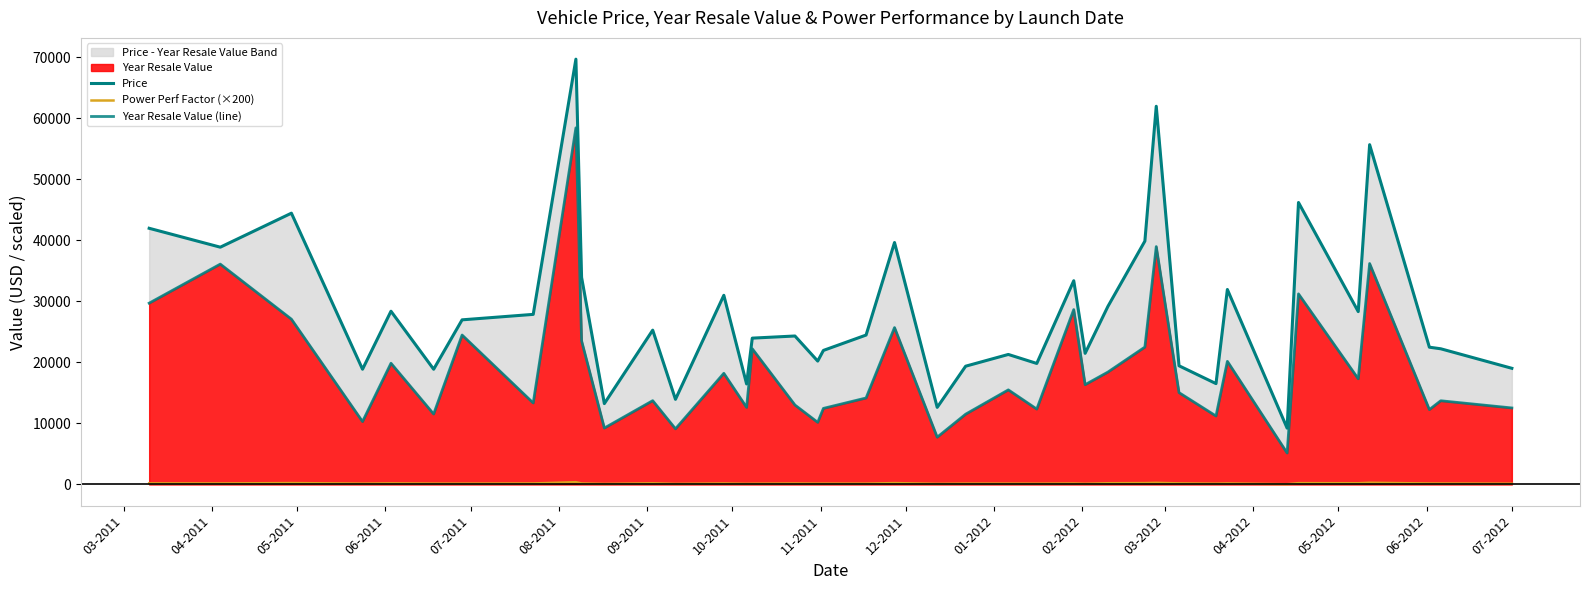

Reading left to right, what are all the values shown in this chart?

Price: 42000.0	38900.0	44475.0	18890.0	28400.0	18890.0	26990.0	27885.0	69725.0	33950.0	13260.0	25300.0	13960.0	31010.0	16480.0	23990.0	24340.0	20230.0	21975.0	24495.0	39665.0	12640.0	19390.0	21315.0	19840.0	33400.0	21500.0	29185.0	39895.0	62000.0	19460.0	16535.0	31965.0	9235.0	46225.0	28340.0	55705.0	22505.0	22245.0	19045.0
Power Perf Factor (×200): 182.8	168.0	231.2	140.0	182.7	143.7	142.4	168.5	376.3	169.1	92.7	191.3	96.6	167.0	107.1	125.6	162.2	135.8	142.4	139.0	227.5	104.2	144.1	142.3	131.9	163.8	116.6	203.3	227.7	269.3	180.4	134.6	171.7	46.6	219.0	202.7	282.3	161.7	160.0	131.3
Year Resale Value (line): 29725.0	36125.0	27100.0	10310.0	19875.0	11550.0	24500.0	13360.0	58470.0	23555.0	9250.0	13740.0	9125.0	18225.0	12640.0	22255.0	13025.0	10185.0	12475.0	14180.0	25725.0	7750.0	11525.0	15510.0	12360.0	28675.0	16360.0	18425.0	22525.0	39000.0	15060.0	11225.0	20190.0	5160.0	31245.0	17325.0	36225.0	12275.0	13725.0	12545.0